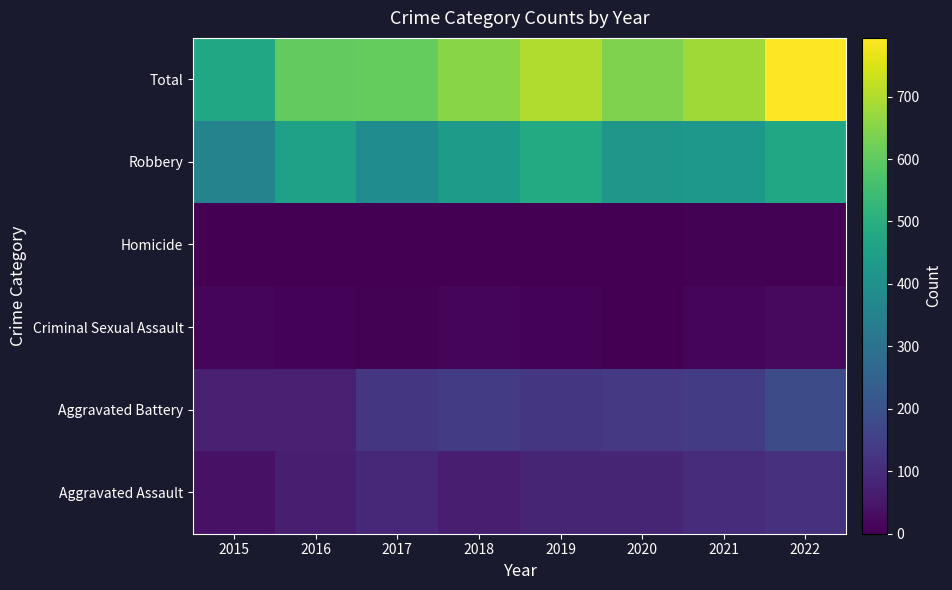

Reading right to left, extract all data points from this chart.

Aggravated Assault: 2022=112	2021=100	2020=82	2019=82	2018=68	2017=87	2016=66	2015=38
Aggravated Battery: 2022=182	2021=142	2020=133	2019=125	2018=137	2017=127	2016=74	2015=73
Criminal Sexual Assault: 2022=20	2021=11	2020=3	2019=7	2018=11	2017=5	2016=8	2015=11
Homicide: 2022=5	2021=4	2020=2	2019=1	2018=1	2017=1	2016=1	2015=0
Robbery: 2022=475	2021=424	2020=420	2019=485	2018=436	2017=387	2016=454	2015=355
Total: 2022=794	2021=681	2020=640	2019=700	2018=653	2017=607	2016=603	2015=477